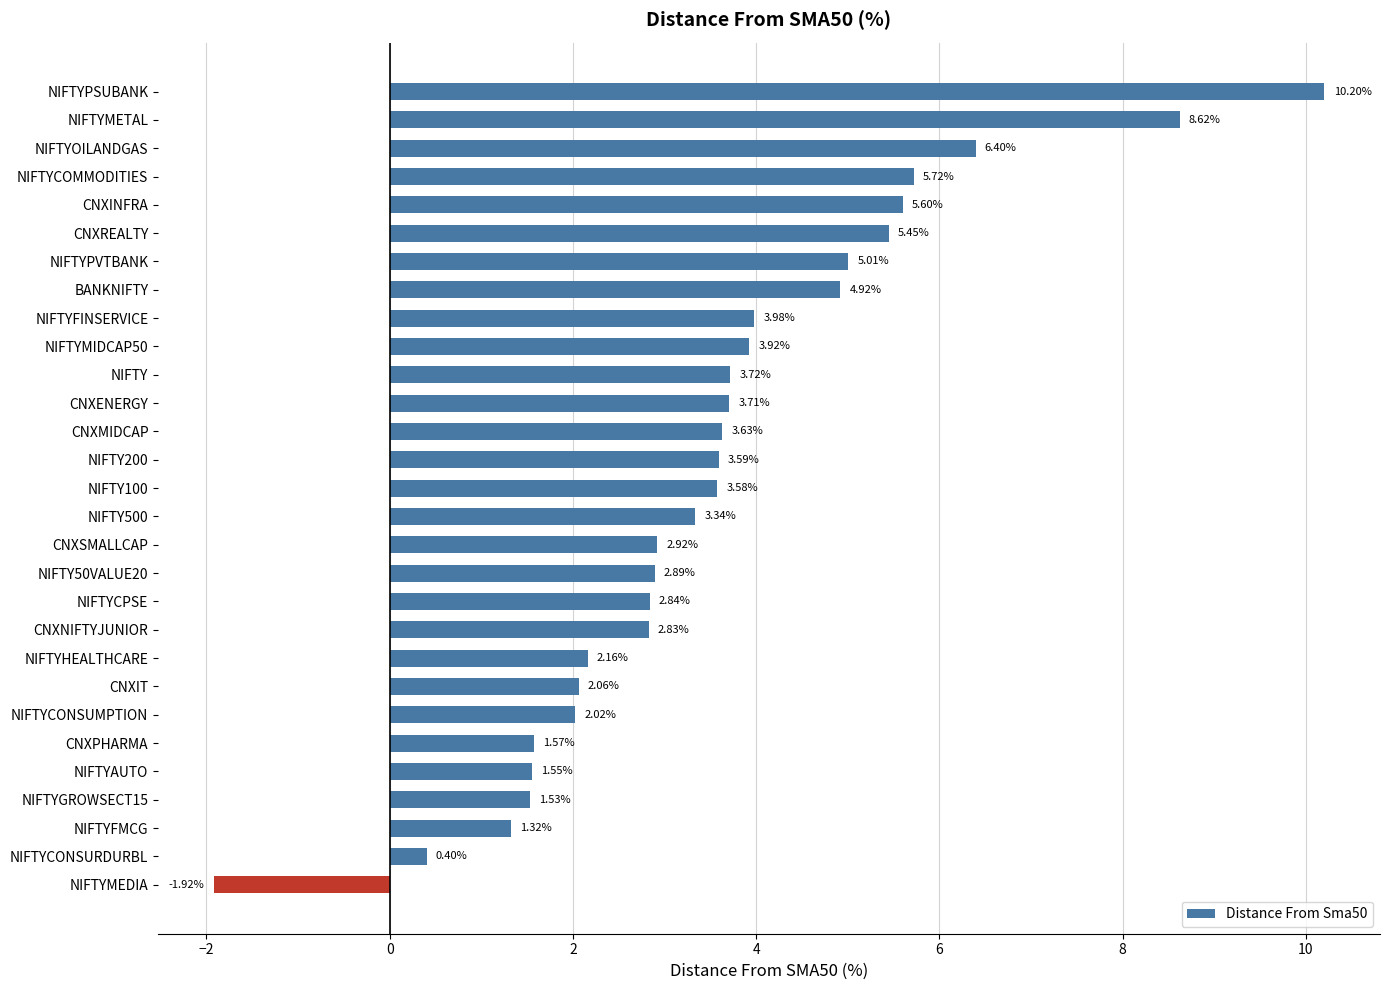

Rank the categories by value from highest to lowest.

NIFTYPSUBANK, NIFTYMETAL, NIFTYOILANDGAS, NIFTYCOMMODITIES, CNXINFRA, CNXREALTY, NIFTYPVTBANK, BANKNIFTY, NIFTYFINSERVICE, NIFTYMIDCAP50, NIFTY, CNXENERGY, CNXMIDCAP, NIFTY200, NIFTY100, NIFTY500, CNXSMALLCAP, NIFTY50VALUE20, NIFTYCPSE, CNXNIFTYJUNIOR, NIFTYHEALTHCARE, CNXIT, NIFTYCONSUMPTION, CNXPHARMA, NIFTYAUTO, NIFTYGROWSECT15, NIFTYFMCG, NIFTYCONSURDURBL, NIFTYMEDIA